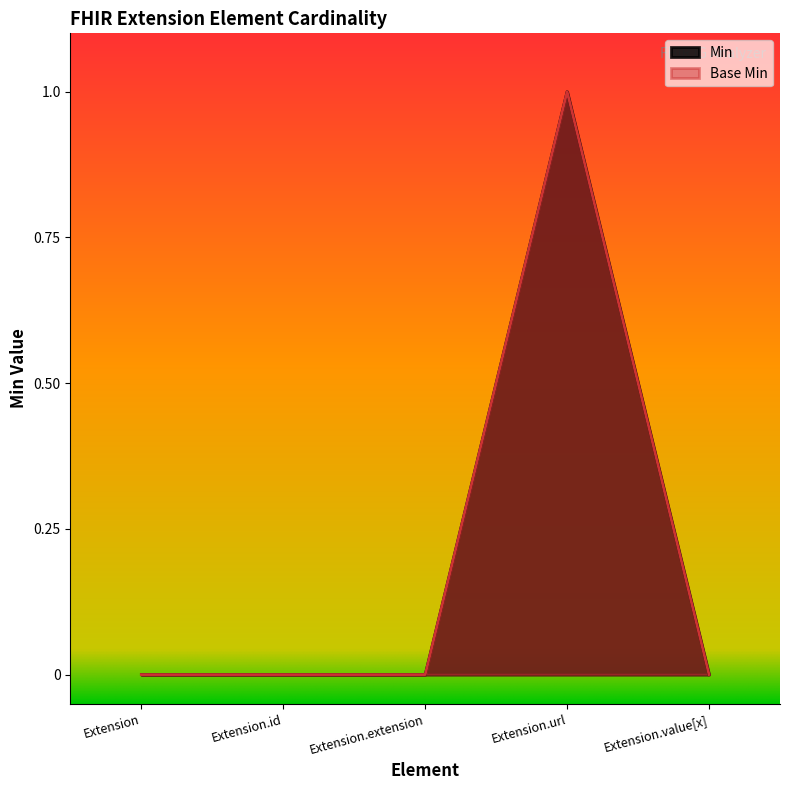

True or false: Min and Base Min cross at least once.

False